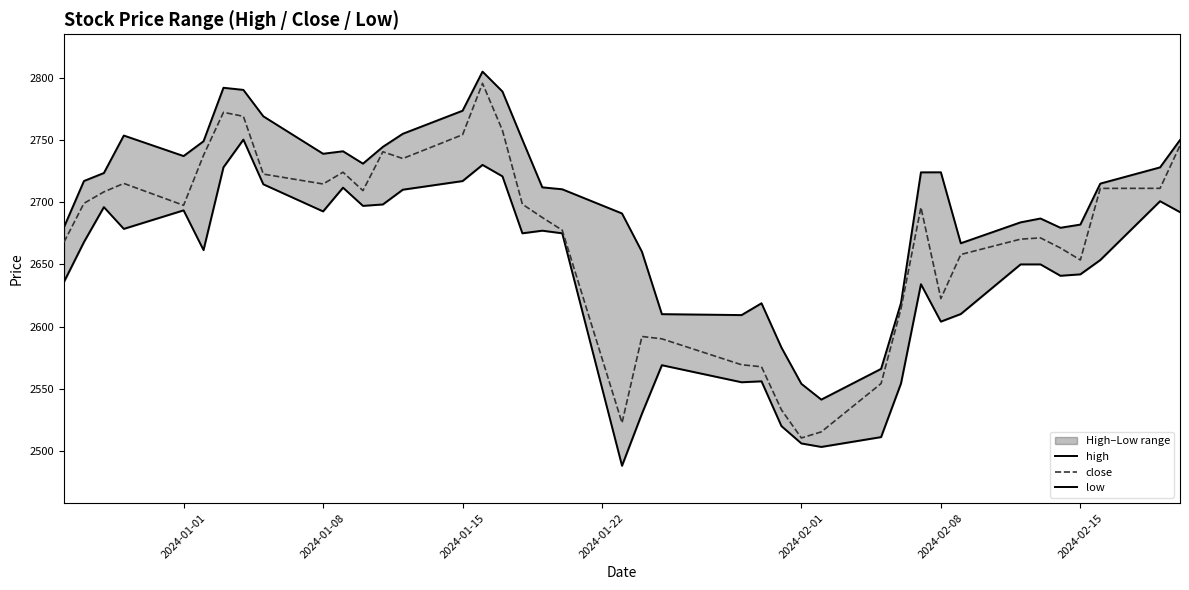

Reading left to right, list all the values displayed in this chart.

high: 2680.0	2717.1	2723.4	2753.6	2737.1	2749.0	2792.0	2790.3	2769.1	2738.9	2740.9	2731.0	2744.5	2755.0	2773.6	2805.0	2789.0	2750.2	2711.9	2710.4	2690.9	2660.2	2610.0	2609.2	2618.8	2583.2	2554.0	2541.3	2566.0	2619.0	2724.0	2724.1	2667.0	2683.8	2686.9	2679.4	2682.0	2714.9	2728.0	2750.0
close: 2667.9	2699.1	2708.3	2715.1	2697.5	2737.7	2772.2	2769.1	2722.6	2714.7	2724.1	2709.3	2740.6	2735.1	2754.2	2795.6	2757.8	2698.4	2687.7	2677.5	2522.6	2592.1	2590.2	2569.3	2567.7	2533.1	2510.4	2515.3	2554.2	2614.4	2695.8	2622.5	2657.9	2670.3	2671.3	2663.2	2653.6	2711.1	2711.2	2745.6
low: 2636.0	2667.9	2696.1	2678.6	2693.4	2661.5	2728.1	2750.3	2714.4	2692.6	2711.7	2697.1	2698.2	2710.1	2717.0	2730.0	2720.8	2675.0	2677.1	2675.0	2488.1	2530.0	2568.9	2555.2	2556.0	2520.0	2506.1	2503.2	2511.2	2554.3	2634.1	2604.0	2610.1	2650.0	2650.0	2640.8	2642.0	2653.5	2700.8	2692.0